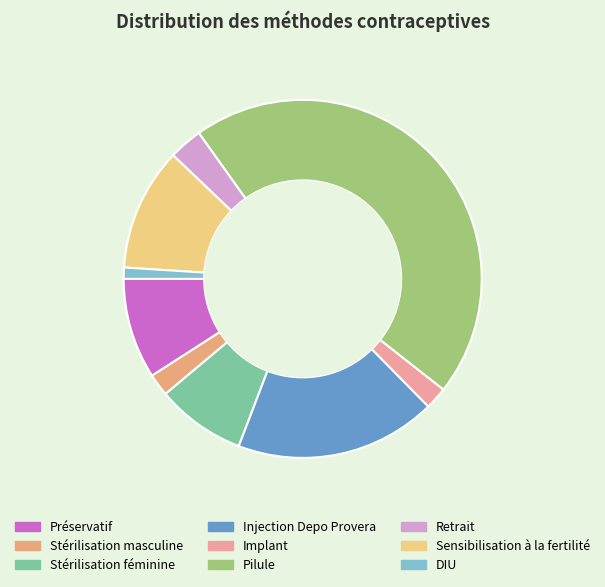

True or false: DIU accounts for 11% of the total.

False